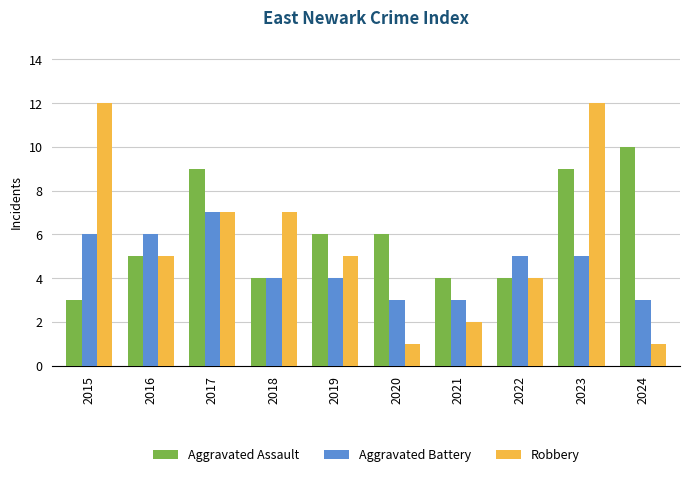

Does the chart contain stacked bars?

No